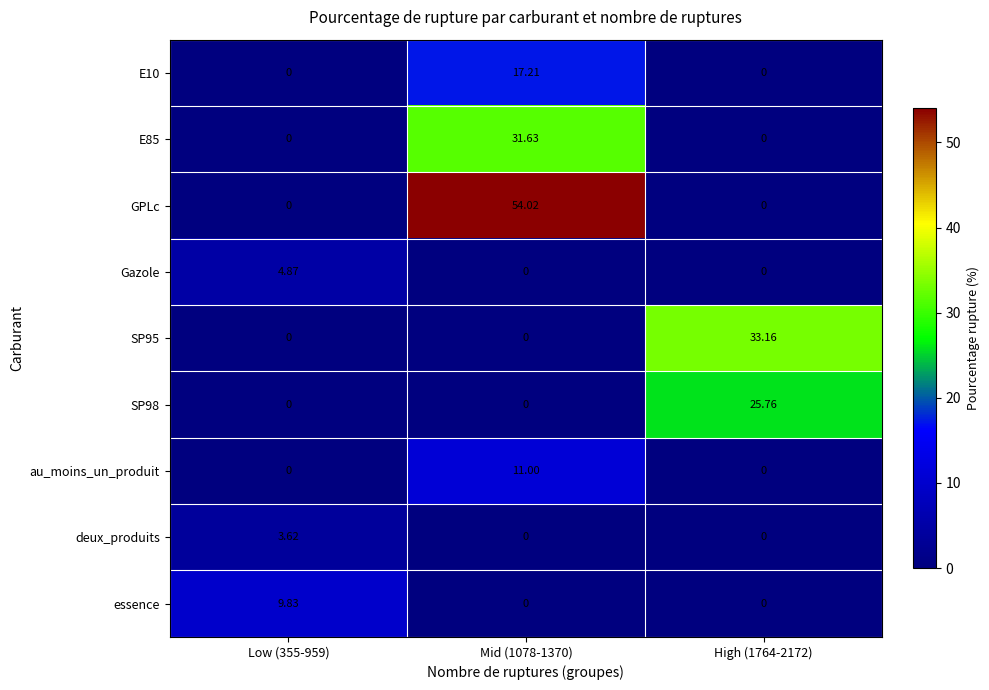

Which series has the largest total across all categories?

GPLc